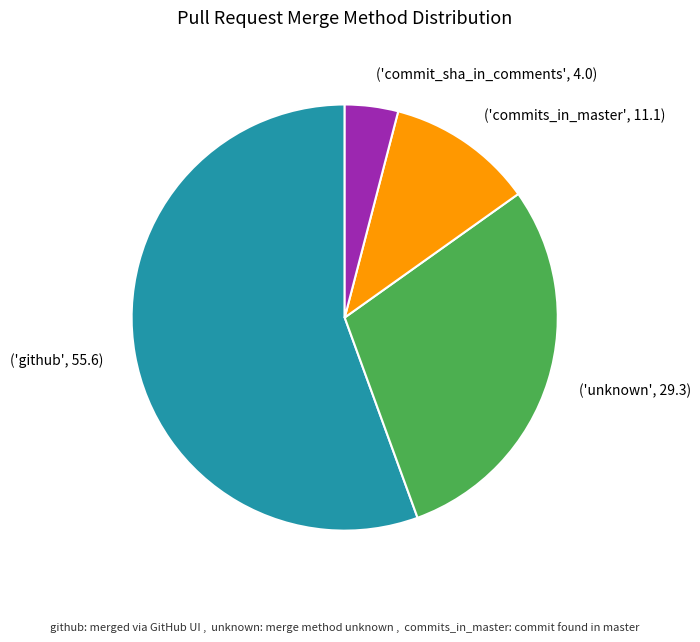

Which category accounts for the majority?

('github', 55.6)